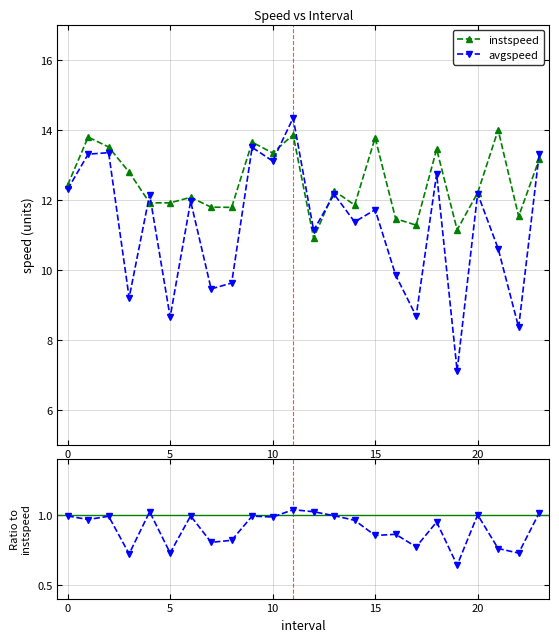

True or false: instspeed has a value of 19.6 at 15.

False